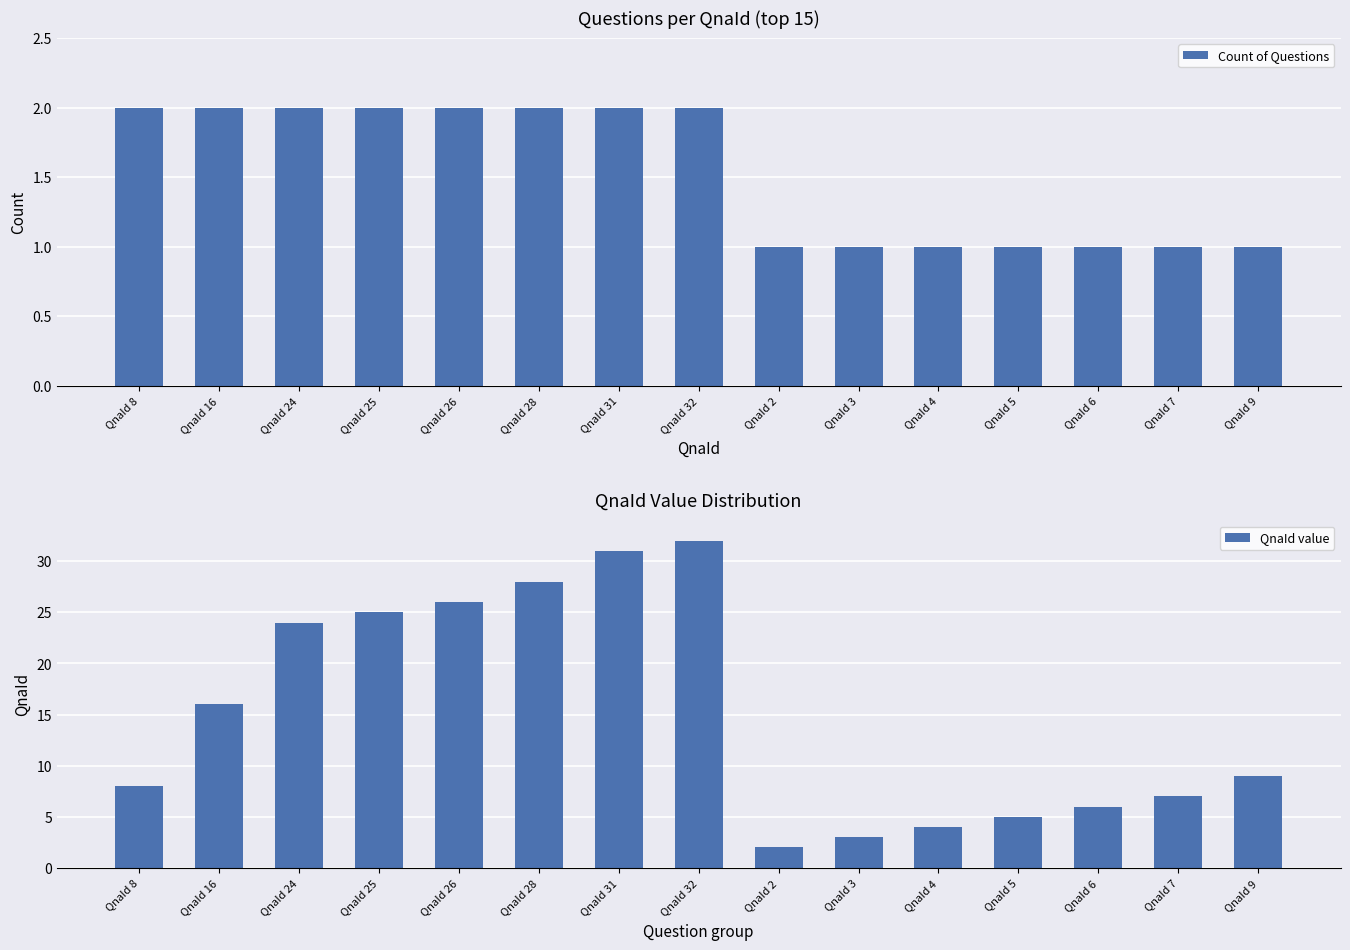

What is the difference between the second highest and second lowest values in the QnaId value series?

28